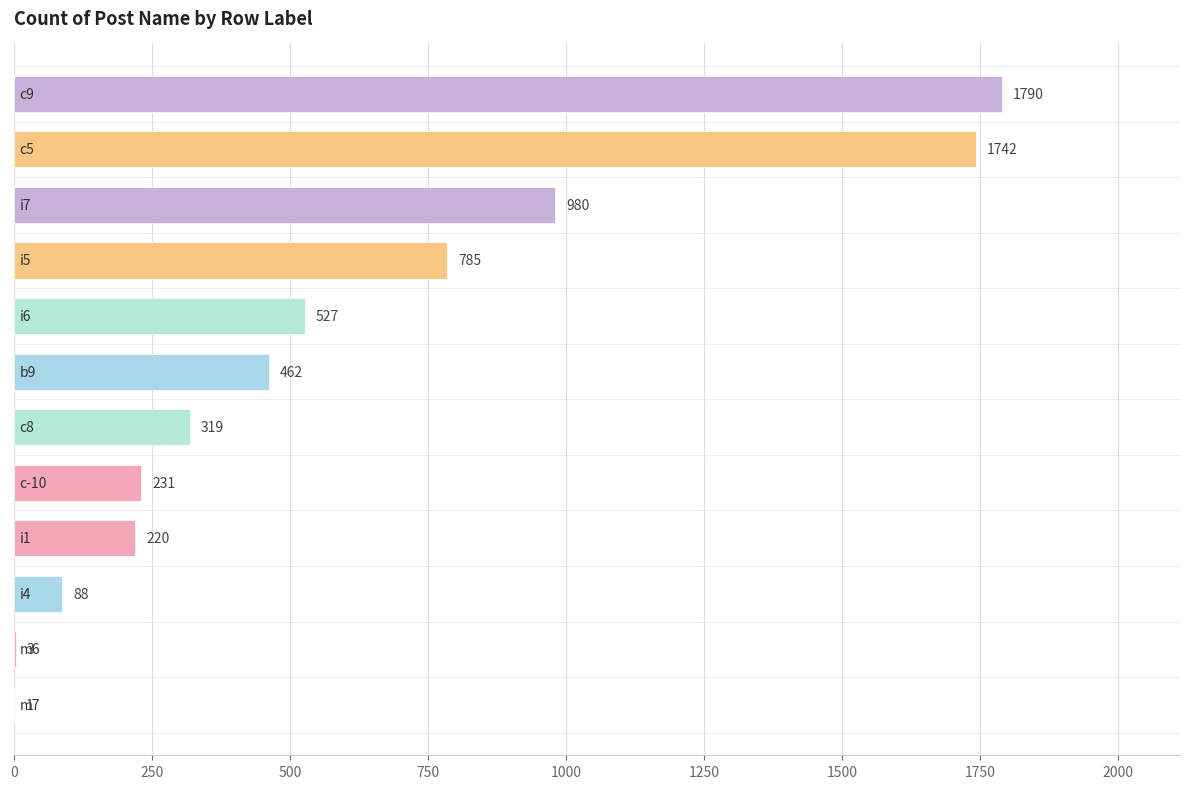

What is the sum of all values?

7148